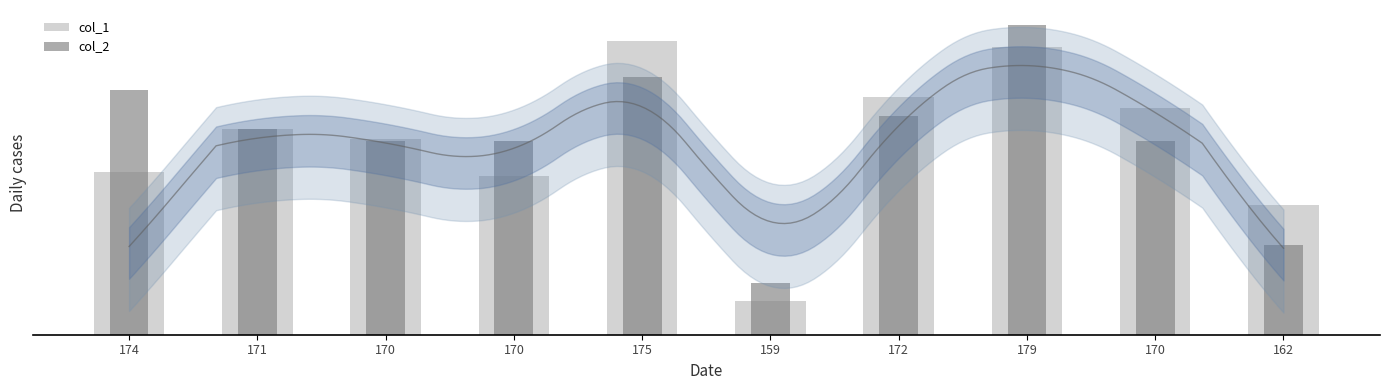

How many bars are there in total?

20